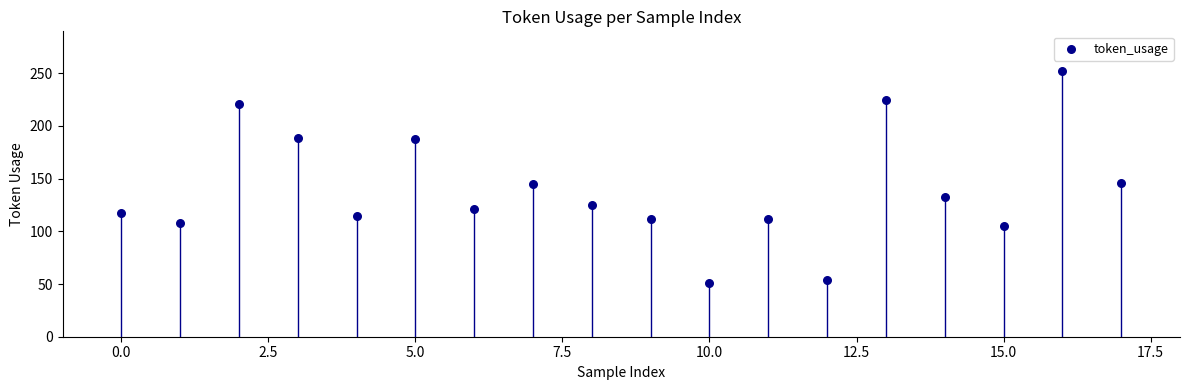

What is the range of Y values (max minus min)?

201